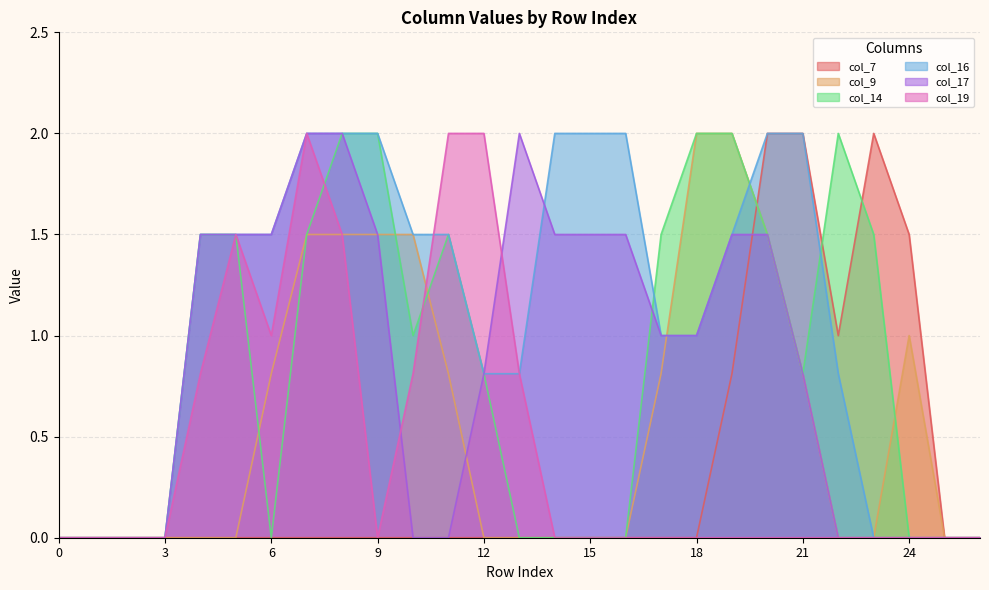

At 1, list the series in order from smallest to largest.

col_7, col_9, col_14, col_16, col_17, col_19